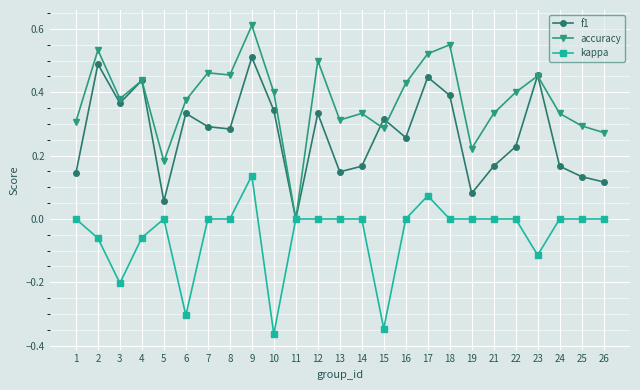

Which series changed the most between 11 and 12?

accuracy